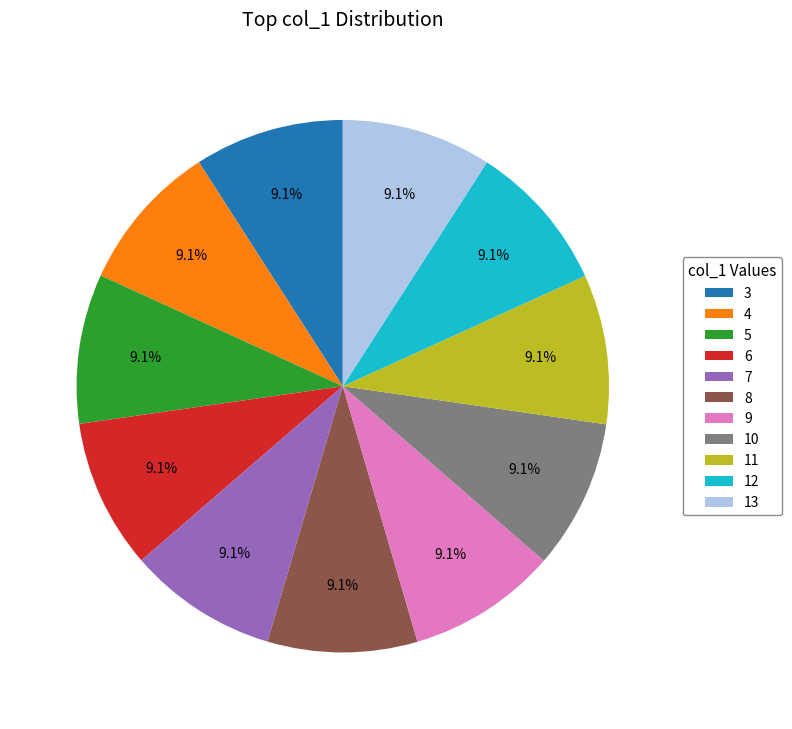

What percentage is NOT represented by 9?

90.9%